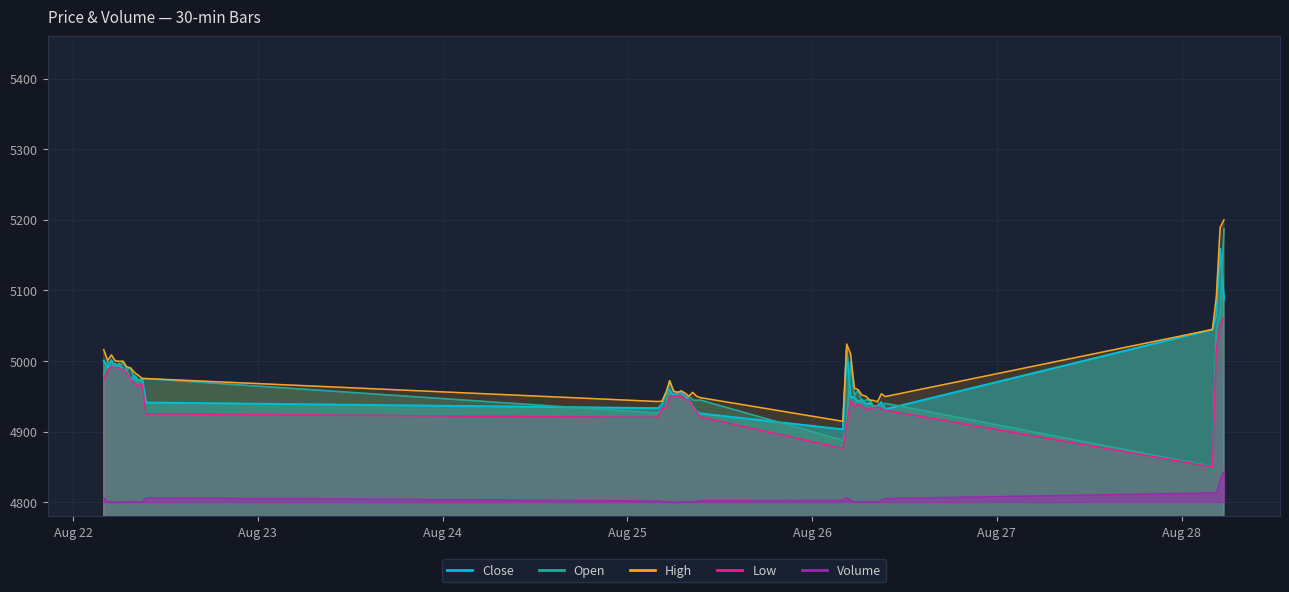

Reading left to right, list all the values displayed in this chart.

Close: 2025-08-22 04:00=5000.5	2025-08-22 04:30=4990.5	2025-08-22 05:00=5001.0	2025-08-22 05:30=4990.5	2025-08-22 06:00=4996.0	2025-08-22 06:30=4987.5	2025-08-22 07:00=4985.5	2025-08-22 07:30=4973.0	2025-08-22 08:00=4979.0	2025-08-22 08:30=4972.0	2025-08-22 09:00=4974.5	2025-08-22 09:30=4941.0	2025-08-25 04:00=4933.0	2025-08-25 04:30=4938.5	2025-08-25 05:00=4954.5	2025-08-25 05:30=4958.5	2025-08-25 06:00=4950.0	2025-08-25 06:30=4955.5	2025-08-25 07:00=4954.5	2025-08-25 07:30=4950.0	2025-08-25 08:00=4945.0	2025-08-25 08:30=4935.5	2025-08-25 09:00=4928.0	2025-08-25 09:30=4925.5	2025-08-26 04:00=4903.0	2025-08-26 04:30=5017.0	2025-08-26 05:00=4949.0	2025-08-26 05:30=4948.5	2025-08-26 06:00=4942.0	2025-08-26 06:30=4945.0	2025-08-26 07:00=4938.5	2025-08-26 07:30=4940.5	2025-08-26 08:00=4935.5	2025-08-26 08:30=4936.5	2025-08-26 09:00=4941.5	2025-08-26 09:30=4931.5	2025-08-28 04:00=5044.5	2025-08-28 04:30=5065.5	2025-08-28 05:00=5159.0	2025-08-28 05:30=5087.0
Open: 2025-08-22 04:00=4981.0	2025-08-22 04:30=4999.0	2025-08-22 05:00=4992.5	2025-08-22 05:30=4996.5	2025-08-22 06:00=4990.5	2025-08-22 06:30=4999.5	2025-08-22 07:00=4987.5	2025-08-22 07:30=4990.0	2025-08-22 08:00=4973.0	2025-08-22 08:30=4971.0	2025-08-22 09:00=4975.0	2025-08-22 09:30=4975.0	2025-08-25 04:00=4926.0	2025-08-25 04:30=4932.5	2025-08-25 05:00=4933.0	2025-08-25 05:30=4972.0	2025-08-25 06:00=4957.5	2025-08-25 06:30=4950.0	2025-08-25 07:00=4957.5	2025-08-25 07:30=4950.0	2025-08-25 08:00=4950.0	2025-08-25 08:30=4945.0	2025-08-25 09:00=4944.0	2025-08-25 09:30=4944.5	2025-08-26 04:00=4887.5	2025-08-26 04:30=4909.5	2025-08-26 05:00=4998.5	2025-08-26 05:30=4951.0	2025-08-26 06:00=4959.0	2025-08-26 06:30=4939.5	2025-08-26 07:00=4945.0	2025-08-26 07:30=4944.5	2025-08-26 08:00=4935.5	2025-08-26 08:30=4936.5	2025-08-26 09:00=4935.0	2025-08-26 09:30=4940.0	2025-08-28 04:00=4850.5	2025-08-28 04:30=5044.5	2025-08-28 05:00=5070.0	2025-08-28 05:30=5187.5
High: 2025-08-22 04:00=5016.0	2025-08-22 04:30=5000.5	2025-08-22 05:00=5008.5	2025-08-22 05:30=5000.0	2025-08-22 06:00=4999.5	2025-08-22 06:30=4999.5	2025-08-22 07:00=4991.5	2025-08-22 07:30=4990.0	2025-08-22 08:00=4983.5	2025-08-22 08:30=4979.5	2025-08-22 09:00=4975.0	2025-08-22 09:30=4975.0	2025-08-25 04:00=4942.5	2025-08-25 04:30=4943.0	2025-08-25 05:00=4954.5	2025-08-25 05:30=4972.0	2025-08-25 06:00=4957.5	2025-08-25 06:30=4955.5	2025-08-25 07:00=4957.5	2025-08-25 07:30=4954.5	2025-08-25 08:00=4950.0	2025-08-25 08:30=4955.5	2025-08-25 09:00=4950.0	2025-08-25 09:30=4948.0	2025-08-26 04:00=4914.5	2025-08-26 04:30=5024.0	2025-08-26 05:00=5010.0	2025-08-26 05:30=4961.5	2025-08-26 06:00=4959.0	2025-08-26 06:30=4951.5	2025-08-26 07:00=4950.0	2025-08-26 07:30=4944.5	2025-08-26 08:00=4944.0	2025-08-26 08:30=4942.0	2025-08-26 09:00=4953.5	2025-08-26 09:30=4949.5	2025-08-28 04:00=5044.5	2025-08-28 04:30=5090.5	2025-08-28 05:00=5189.0	2025-08-28 05:30=5200.0
Low: 2025-08-22 04:00=4973.5	2025-08-22 04:30=4986.0	2025-08-22 05:00=4992.0	2025-08-22 05:30=4990.5	2025-08-22 06:00=4990.0	2025-08-22 06:30=4987.5	2025-08-22 07:00=4983.5	2025-08-22 07:30=4973.0	2025-08-22 08:00=4967.5	2025-08-22 08:30=4964.5	2025-08-22 09:00=4967.0	2025-08-22 09:30=4925.0	2025-08-25 04:00=4920.0	2025-08-25 04:30=4932.5	2025-08-25 05:00=4932.5	2025-08-25 05:30=4950.0	2025-08-25 06:00=4950.0	2025-08-25 06:30=4950.0	2025-08-25 07:00=4950.0	2025-08-25 07:30=4945.0	2025-08-25 08:00=4945.0	2025-08-25 08:30=4934.0	2025-08-25 09:00=4928.0	2025-08-25 09:30=4920.5	2025-08-26 04:00=4876.0	2025-08-26 04:30=4909.0	2025-08-26 05:00=4943.5	2025-08-26 05:30=4935.0	2025-08-26 06:00=4939.0	2025-08-26 06:30=4935.5	2025-08-26 07:00=4930.5	2025-08-26 07:30=4932.0	2025-08-26 08:00=4933.5	2025-08-26 08:30=4934.5	2025-08-26 09:00=4933.0	2025-08-26 09:30=4930.0	2025-08-28 04:00=4850.0	2025-08-28 04:30=5016.5	2025-08-28 05:00=5050.0	2025-08-28 05:30=5061.0
Volume: 2025-08-22 04:00=4806.1	2025-08-22 04:30=4800.4	2025-08-22 05:00=4800.6	2025-08-22 05:30=4800.1	2025-08-22 06:00=4800.1	2025-08-22 06:30=4800.6	2025-08-22 07:00=4800.1	2025-08-22 07:30=4800.8	2025-08-22 08:00=4800.6	2025-08-22 08:30=4800.5	2025-08-22 09:00=4800.6	2025-08-22 09:30=4806.4	2025-08-25 04:00=4801.8	2025-08-25 04:30=4801.0	2025-08-25 05:00=4800.9	2025-08-25 05:30=4800.3	2025-08-25 06:00=4800.2	2025-08-25 06:30=4800.1	2025-08-25 07:00=4800.1	2025-08-25 07:30=4801.3	2025-08-25 08:00=4800.4	2025-08-25 08:30=4800.4	2025-08-25 09:00=4801.3	2025-08-25 09:30=4802.4	2025-08-26 04:00=4802.6	2025-08-26 04:30=4806.5	2025-08-26 05:00=4802.5	2025-08-26 05:30=4800.3	2025-08-26 06:00=4800.3	2025-08-26 06:30=4800.4	2025-08-26 07:00=4801.1	2025-08-26 07:30=4800.3	2025-08-26 08:00=4800.9	2025-08-26 08:30=4800.3	2025-08-26 09:00=4802.7	2025-08-26 09:30=4805.3	2025-08-28 04:00=4813.2	2025-08-28 04:30=4812.3	2025-08-28 05:00=4831.9	2025-08-28 05:30=4843.1